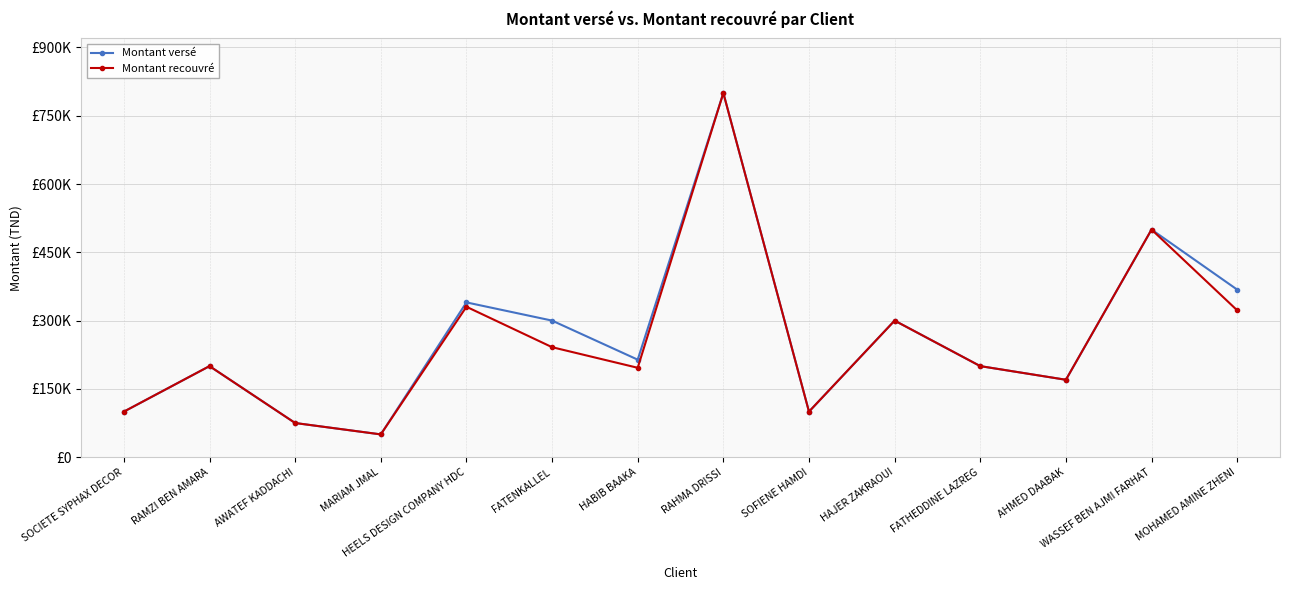

Does the chart have visible grid lines?

Yes